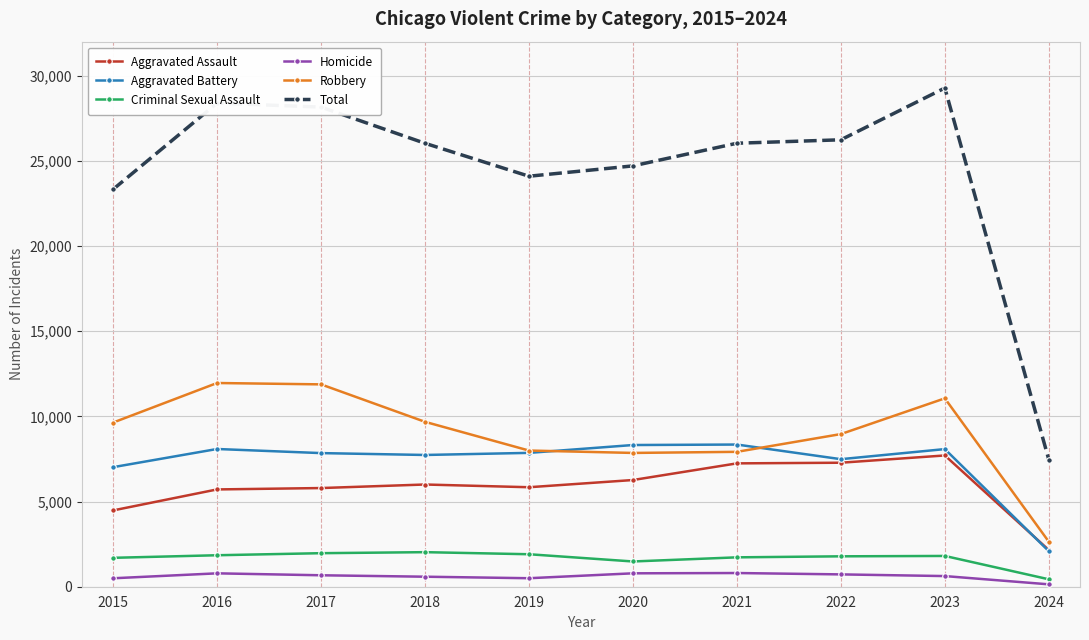

True or false: Total and Aggravated Assault cross at least once.

False